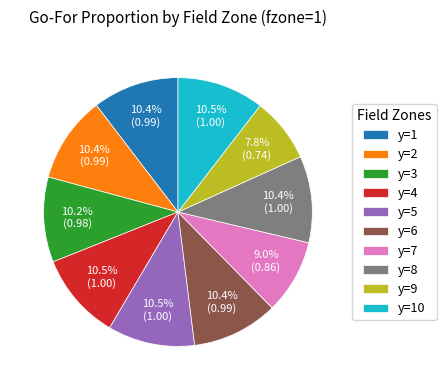

Is the sum of y=9 and y=1 greater than half?

No